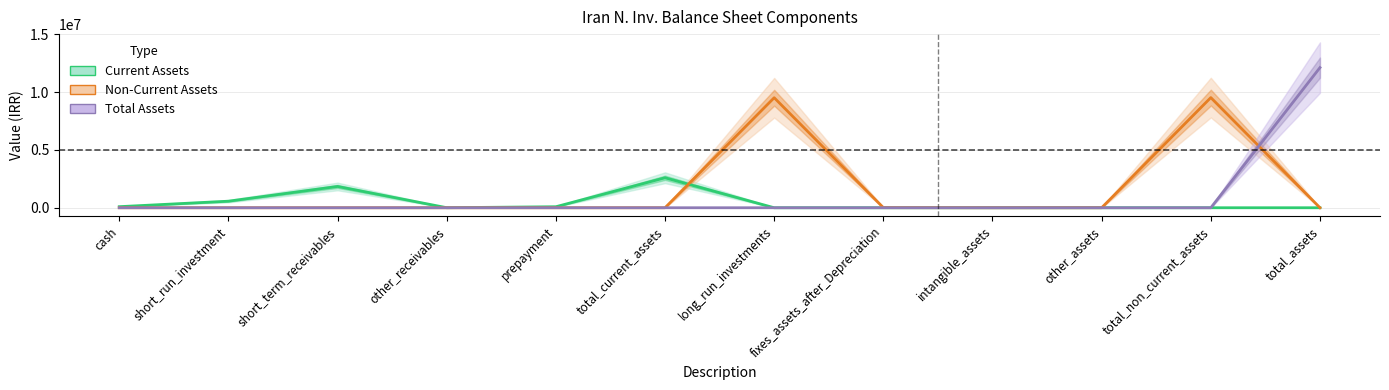

How many positive values does the Current Assets series have?

6